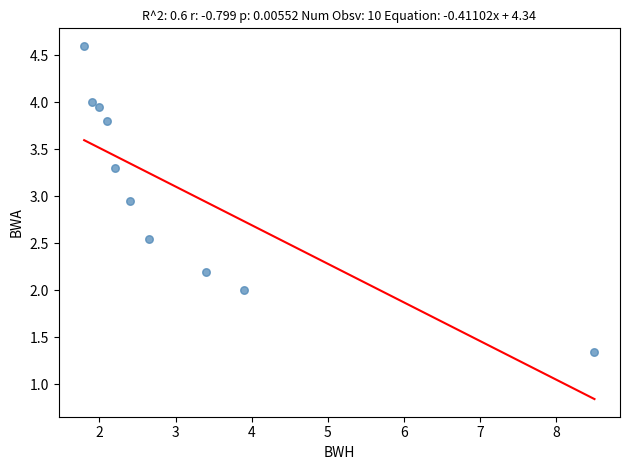

What is the range of X values (max minus min)?

6.7